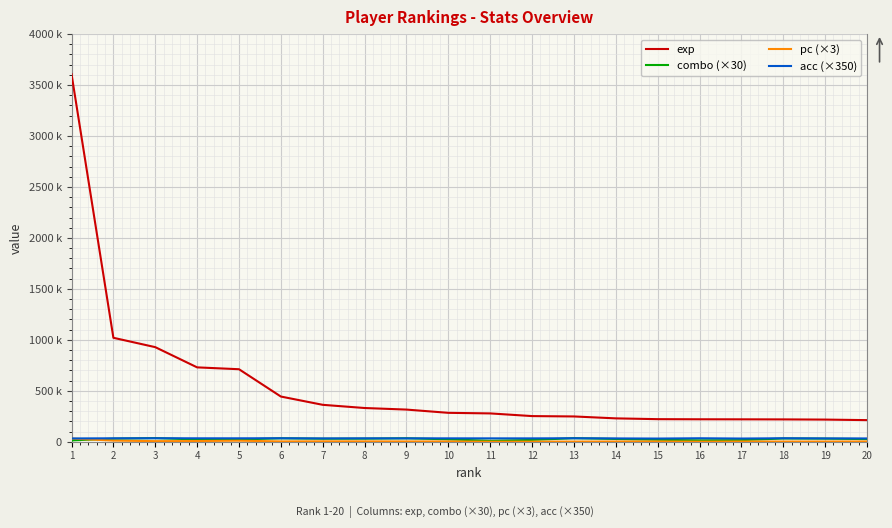

True or false: acc (×350) and pc (×3) cross at least once.

False